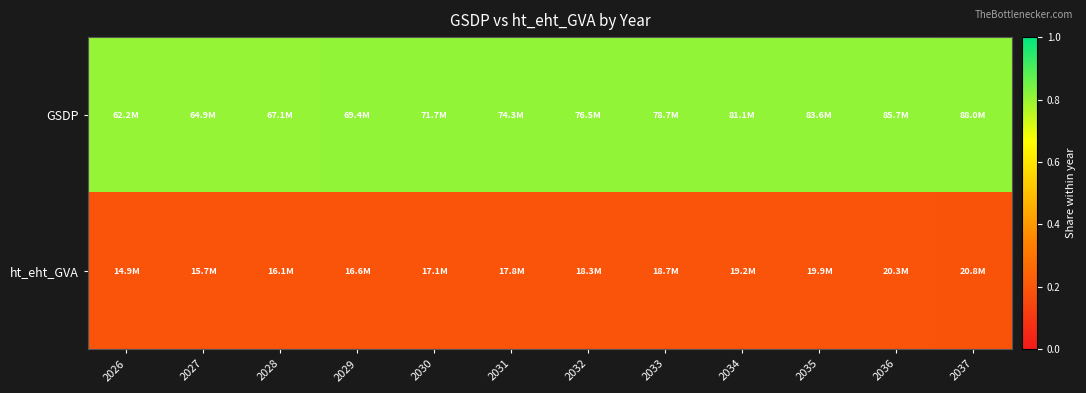

List the series in order of their peak value, lowest first.

ht_eht_GVA, GSDP